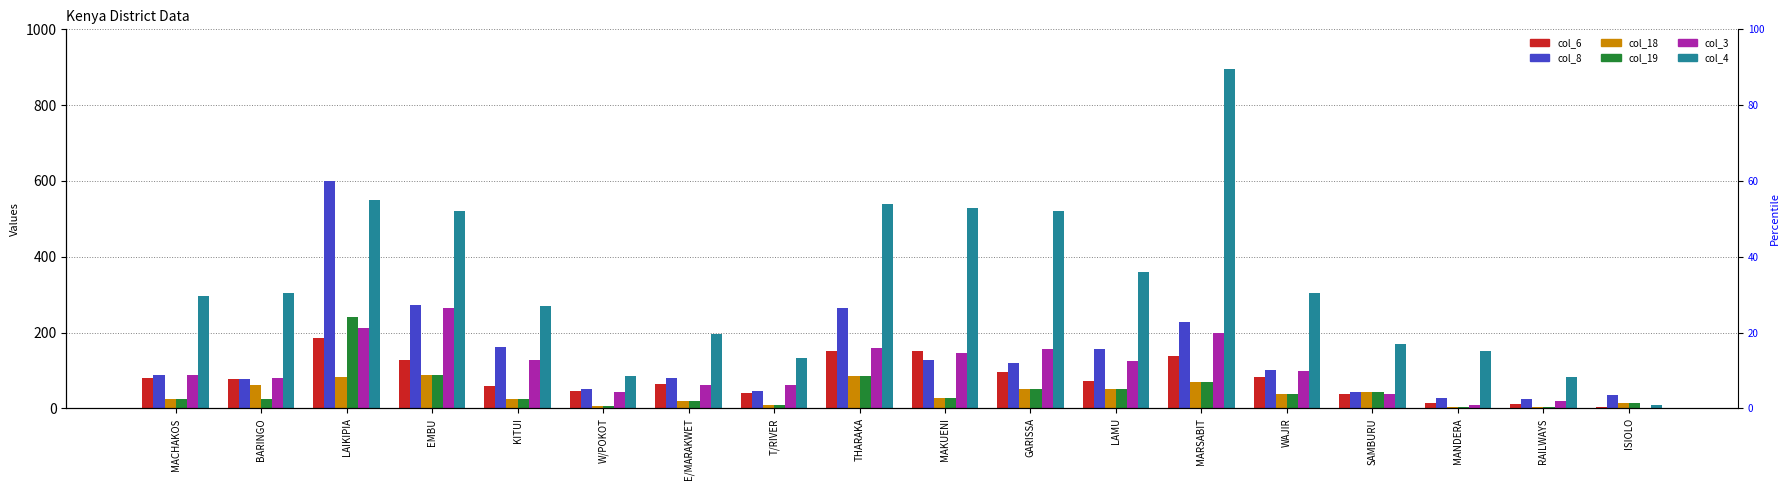

Is it true that col_18 equals 27 at MAKUENI?

True